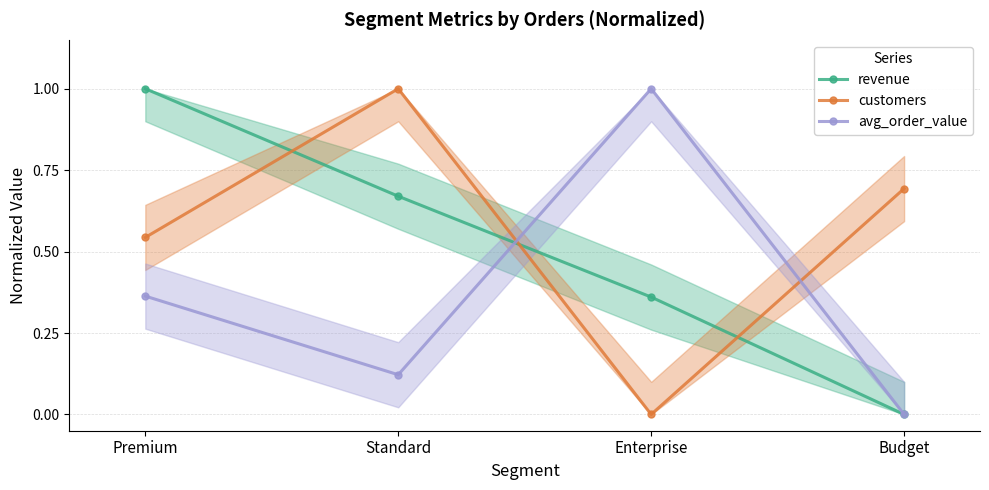

At which label does customers reach its minimum?

Enterprise